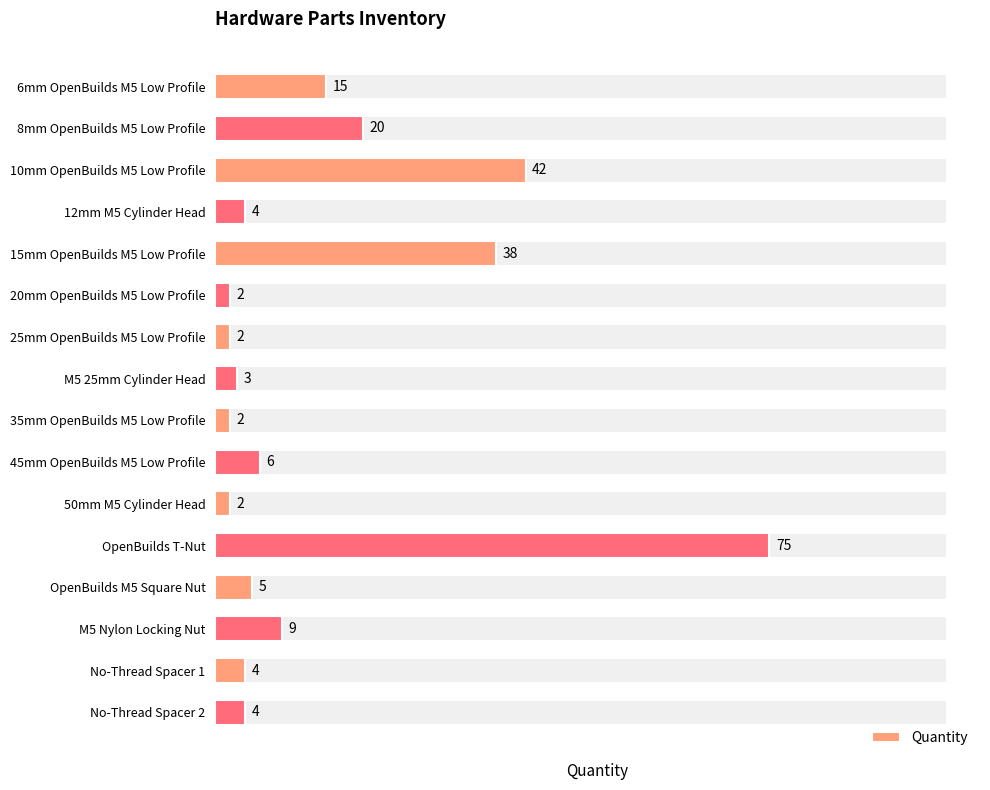

How many categories are shown in the chart?

16